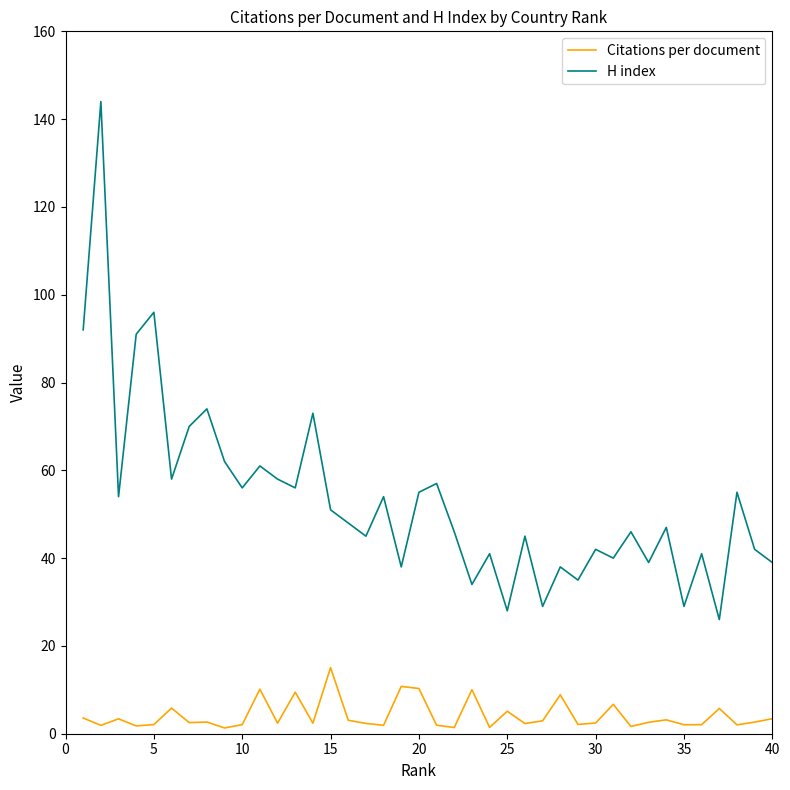

Which series has the largest total across all categories?

H index